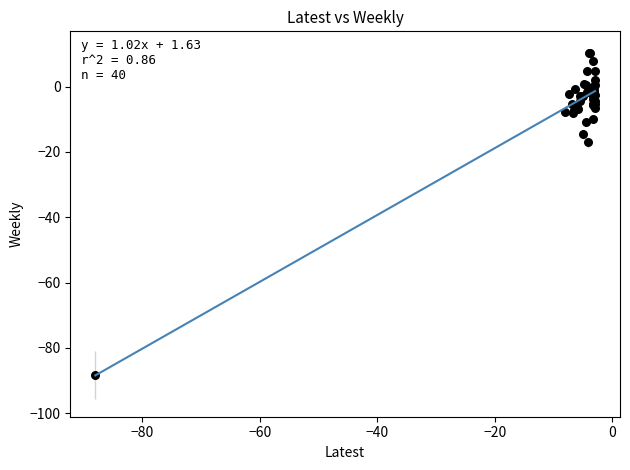

What Y value in the scatter plot is closest to -38?

-17.0